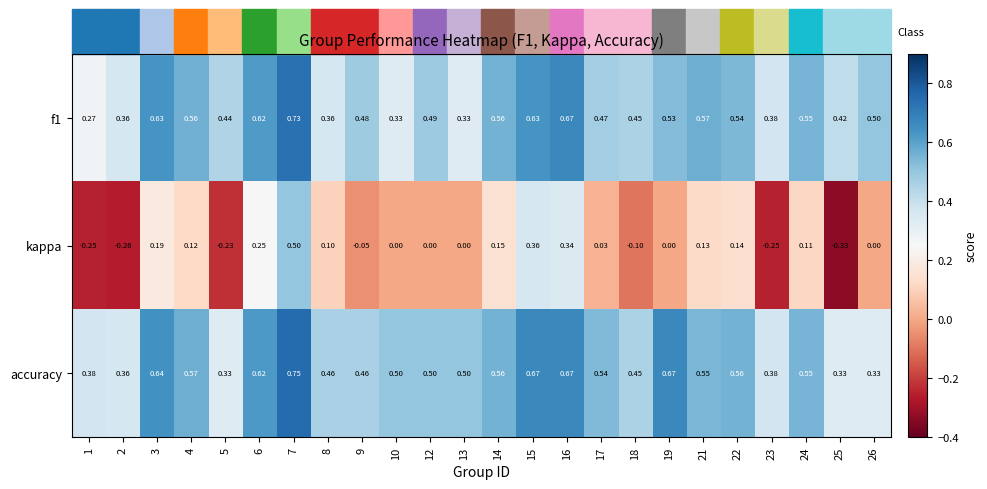

Which series has the largest total across all categories?

accuracy